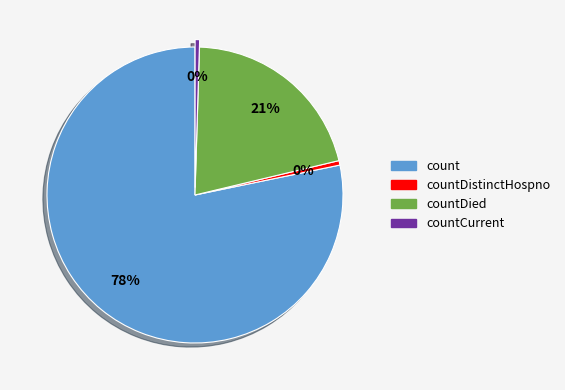

Is there a majority slice in this chart?

Yes